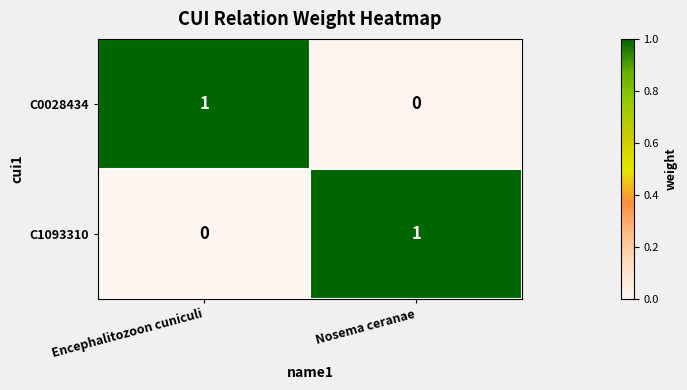

How many series are shown in this chart?

2